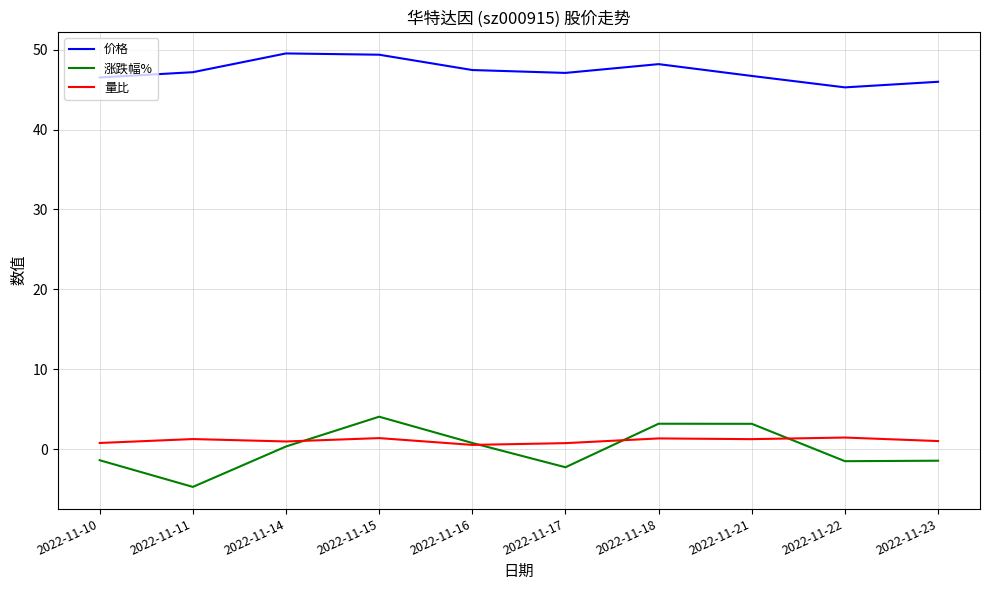

What value does the 价格 series have at 2022-11-16?

47.5